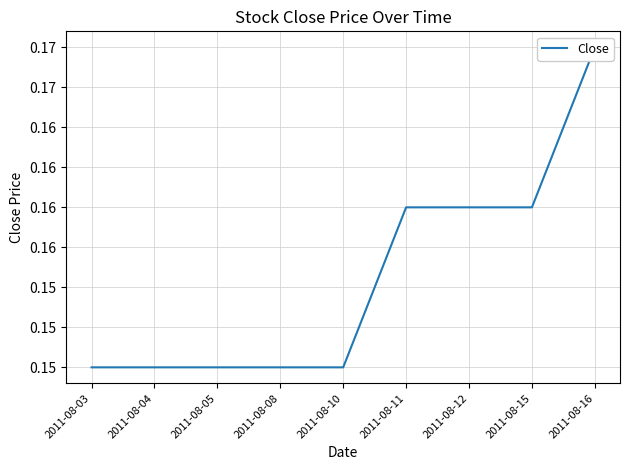

Is it true that the value at 2011-08-11 is 0.0?

False